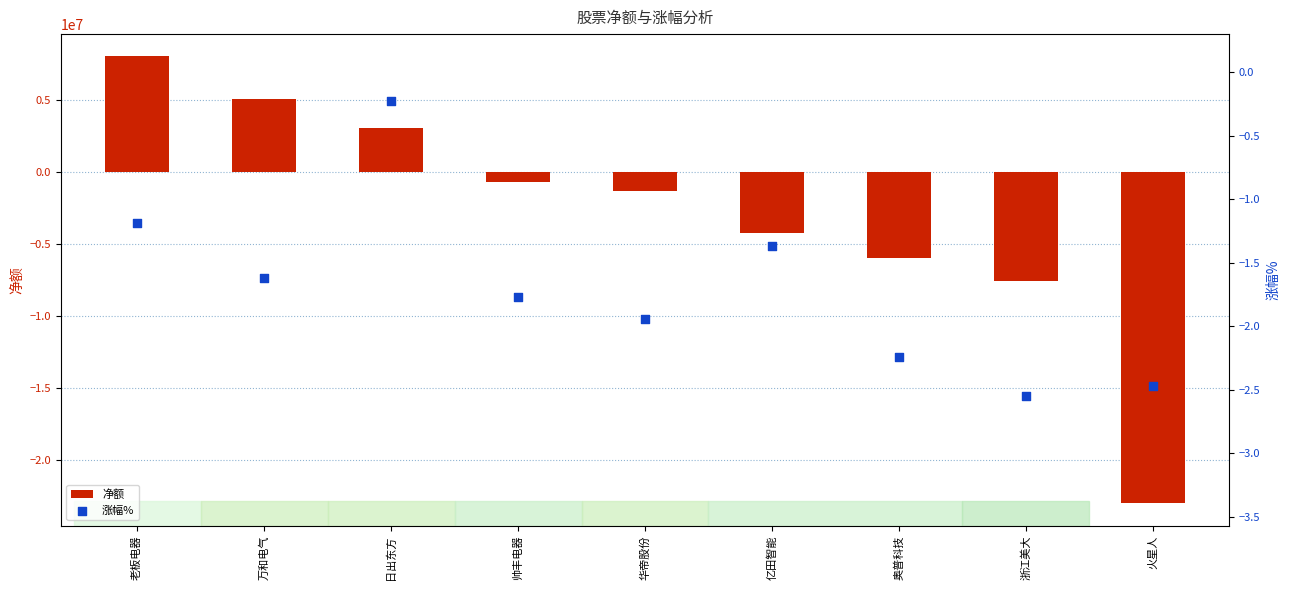

Which series has the largest total across all categories?

涨幅%